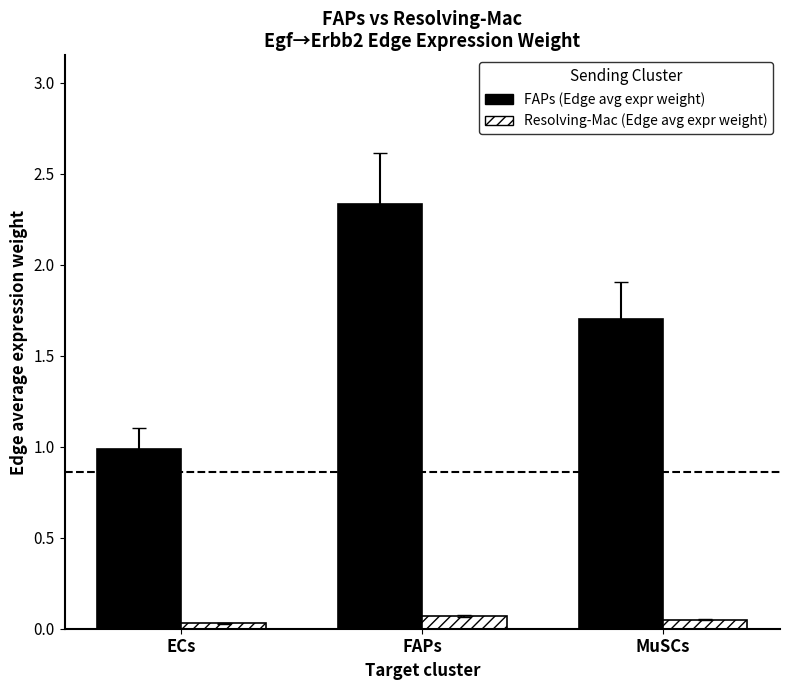

Which series changed the most between ECs and FAPs?

FAPs (Edge avg expr weight)